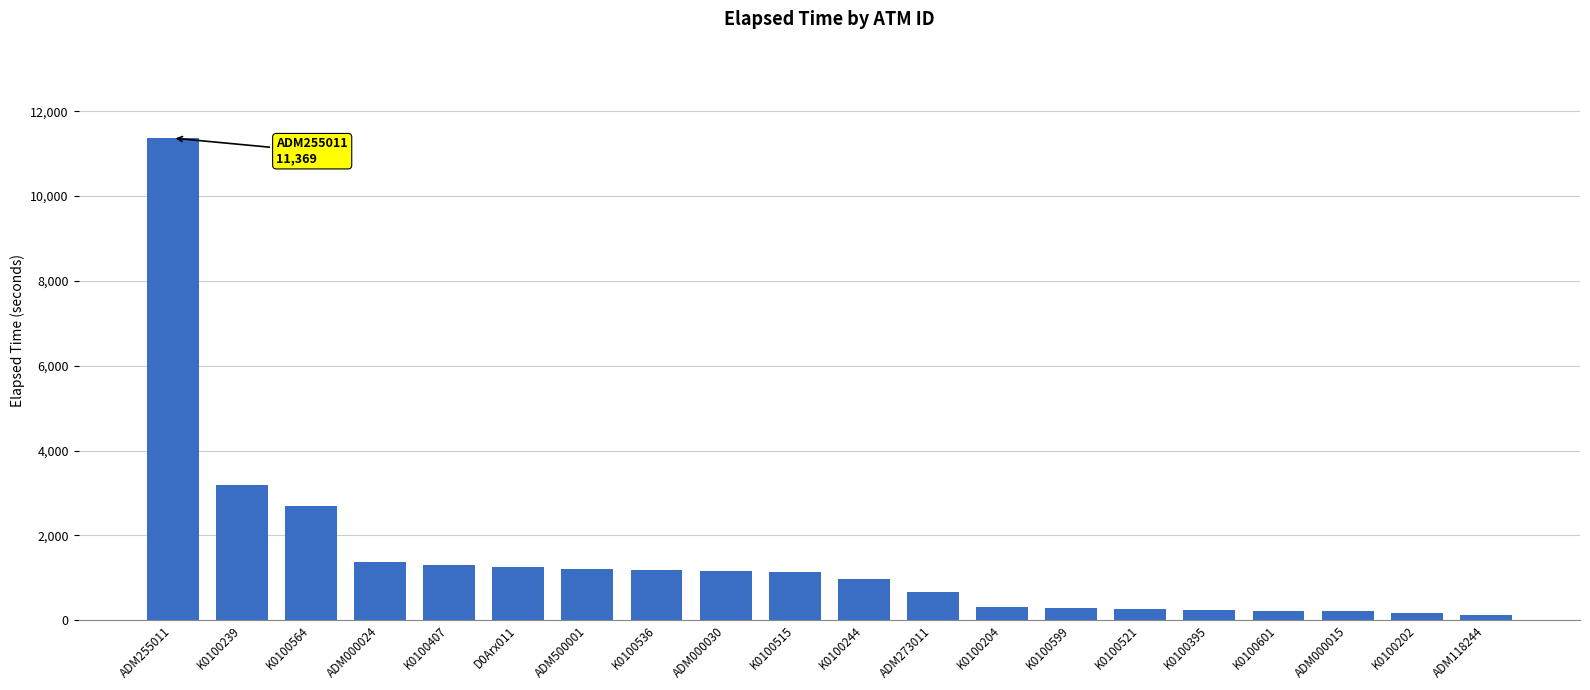

What is the ratio of the value at K0100244 to the value at K0100515?

0.9